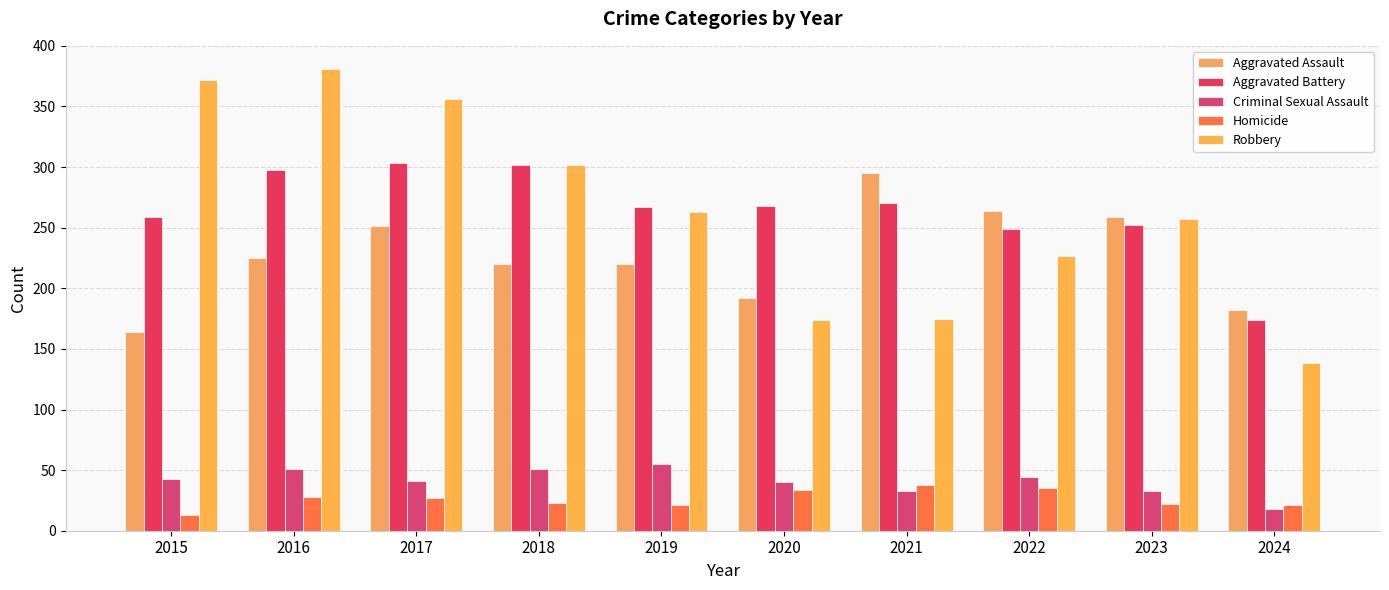

The Homicide series shows 23 at 2018. True or false?

True